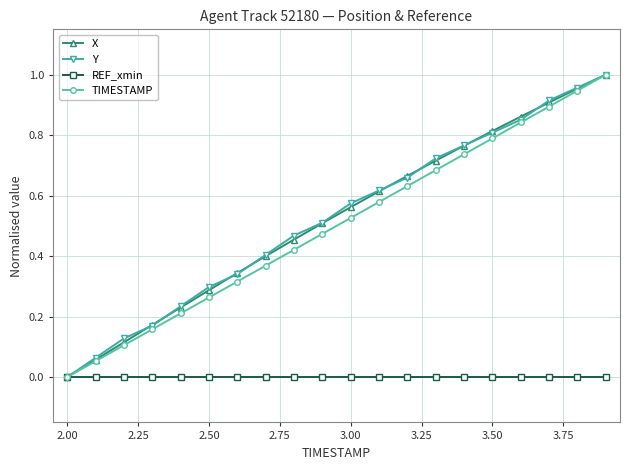

True or false: Y has more than 1 interior local peaks.

False